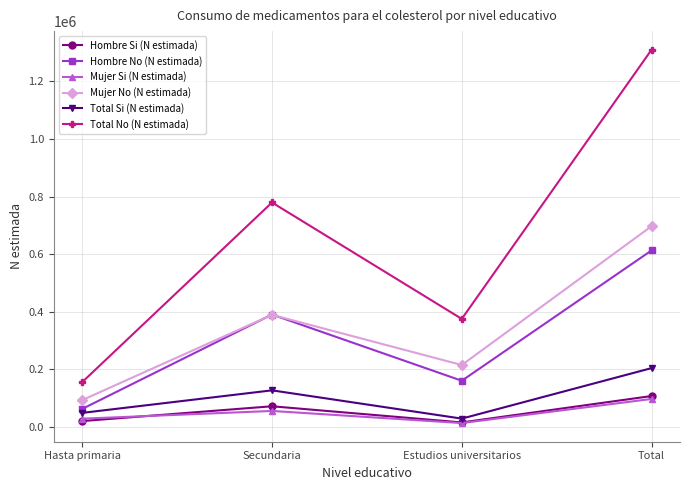

True or false: Total No (N estimada) and Hombre Si (N estimada) cross at least once.

False